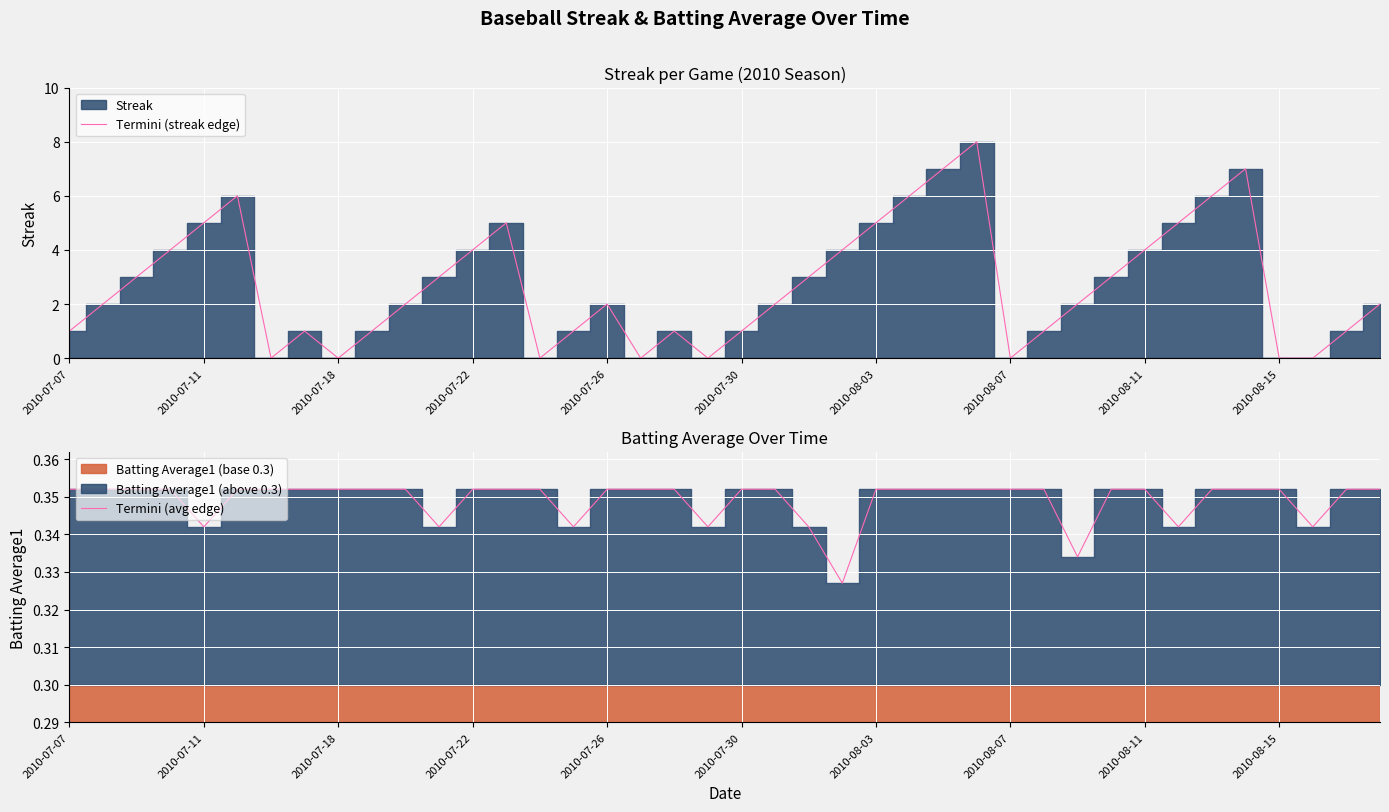

The Termini (avg edge) series shows 0.6 at 2010-08-03. True or false?

False